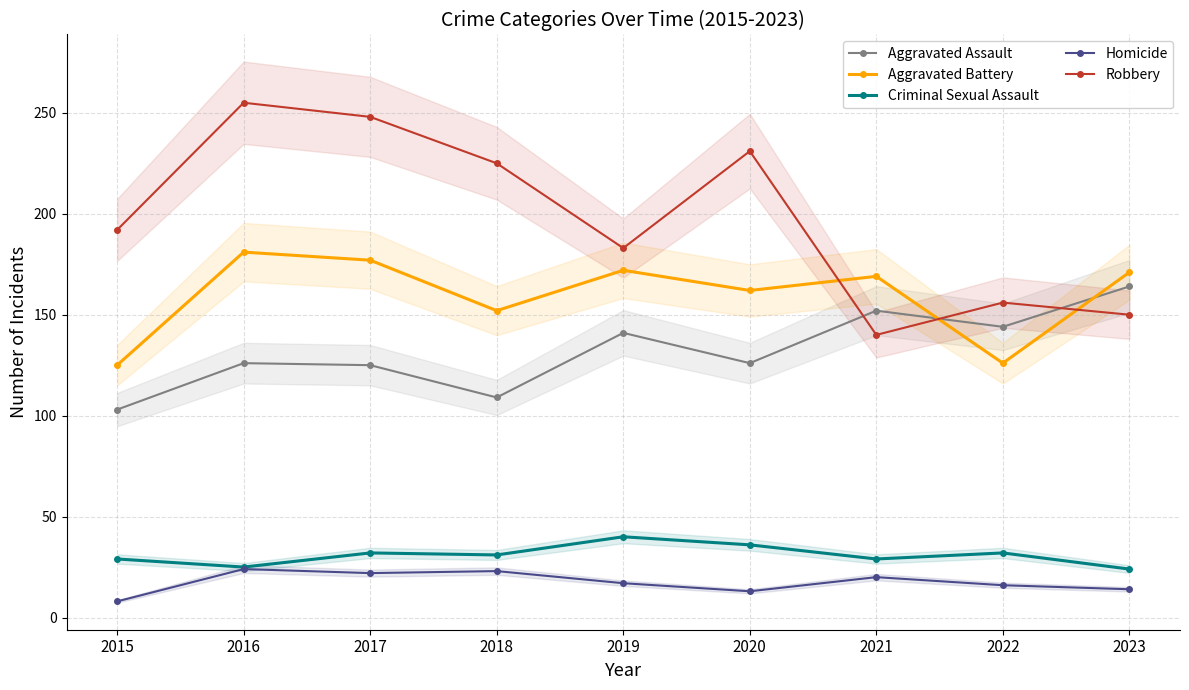

Where is the first local maximum for Criminal Sexual Assault?

2017